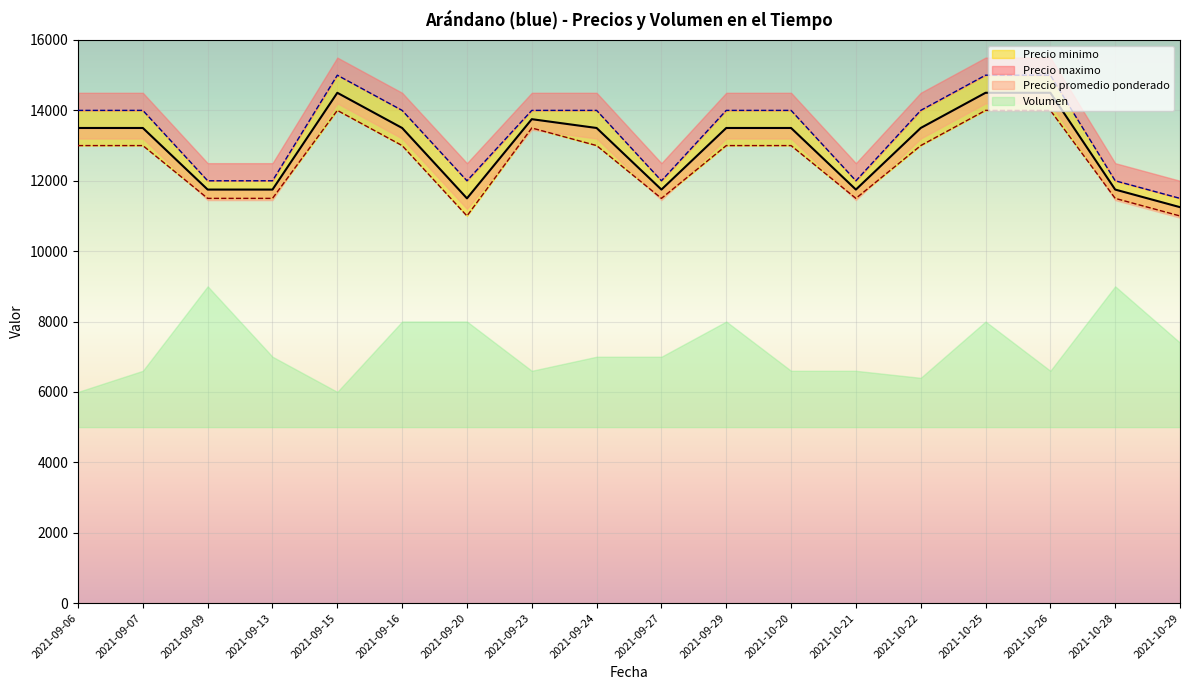

True or false: Precio minimo has more than 1 points higher than both neighbors.

True